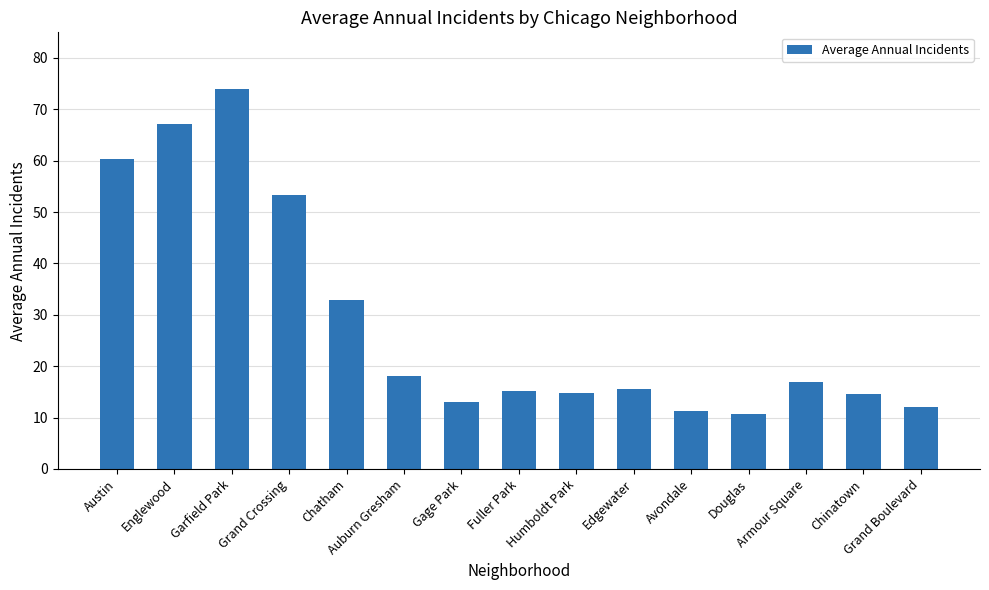

What is the minimum value shown in the chart?

10.7